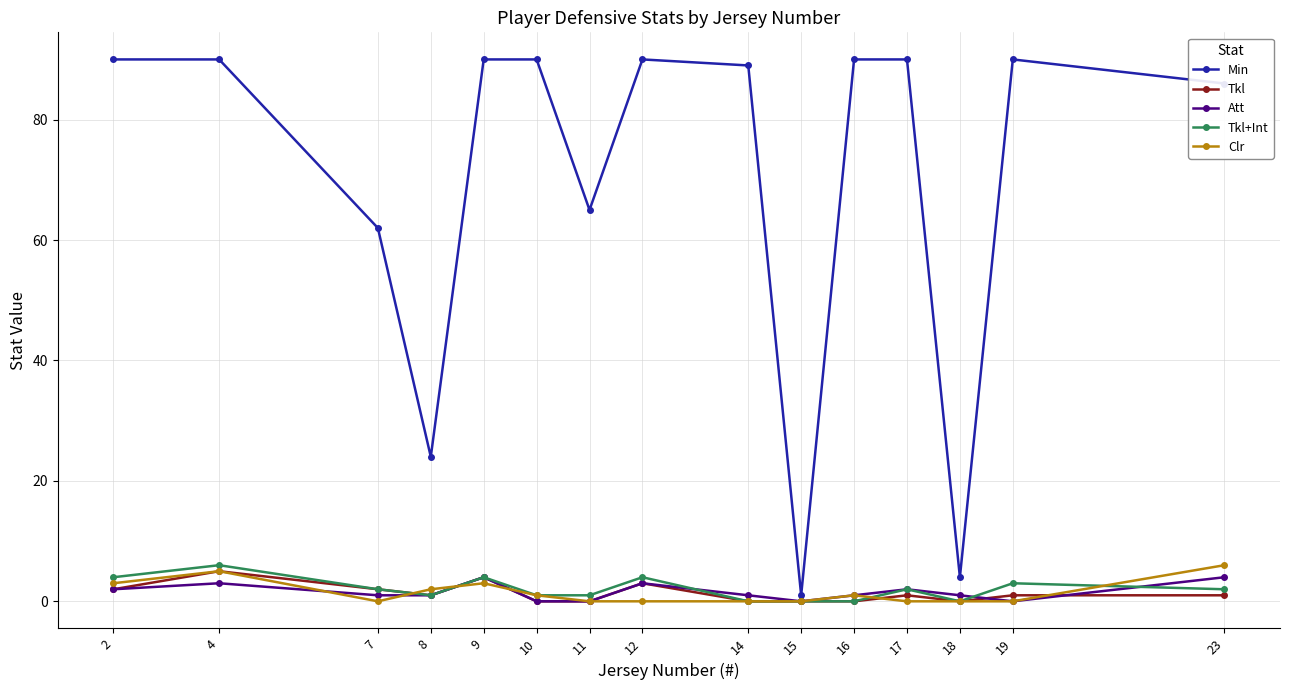

Which category has the highest value in the Tkl series?

4